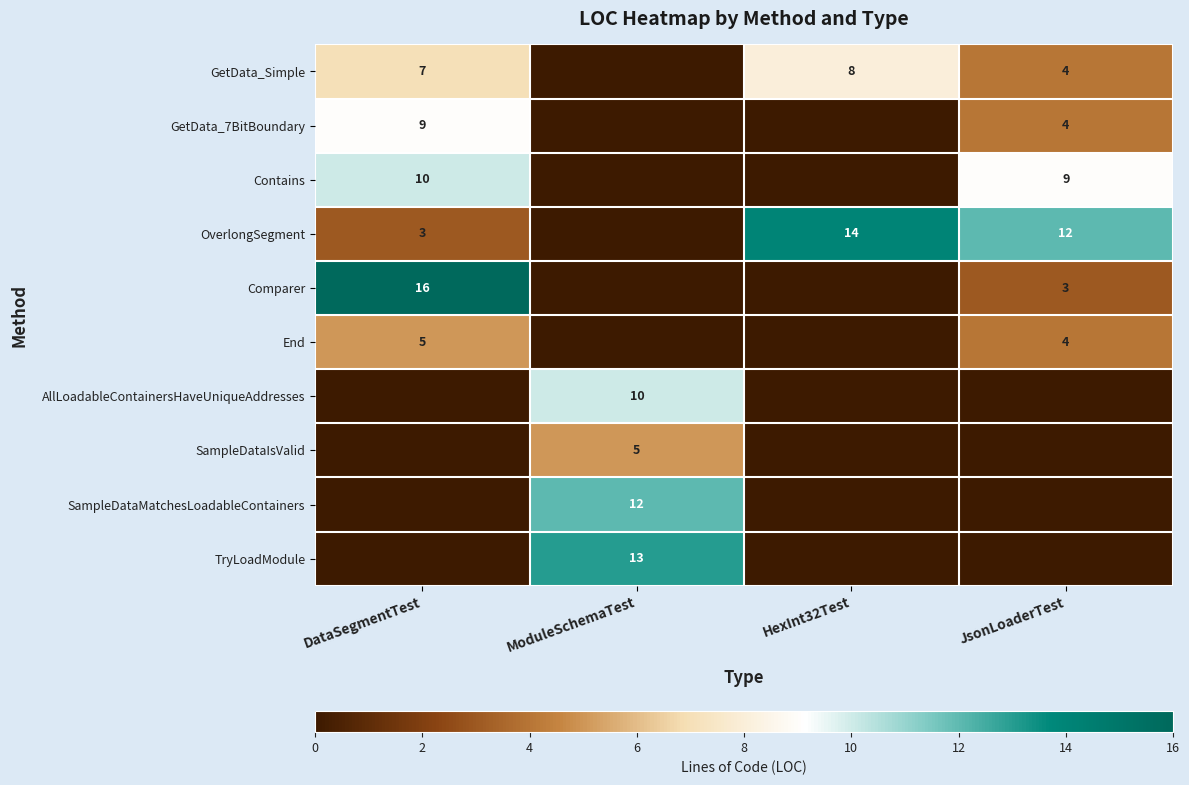

The Comparer series shows 3 at JsonLoaderTest. True or false?

True